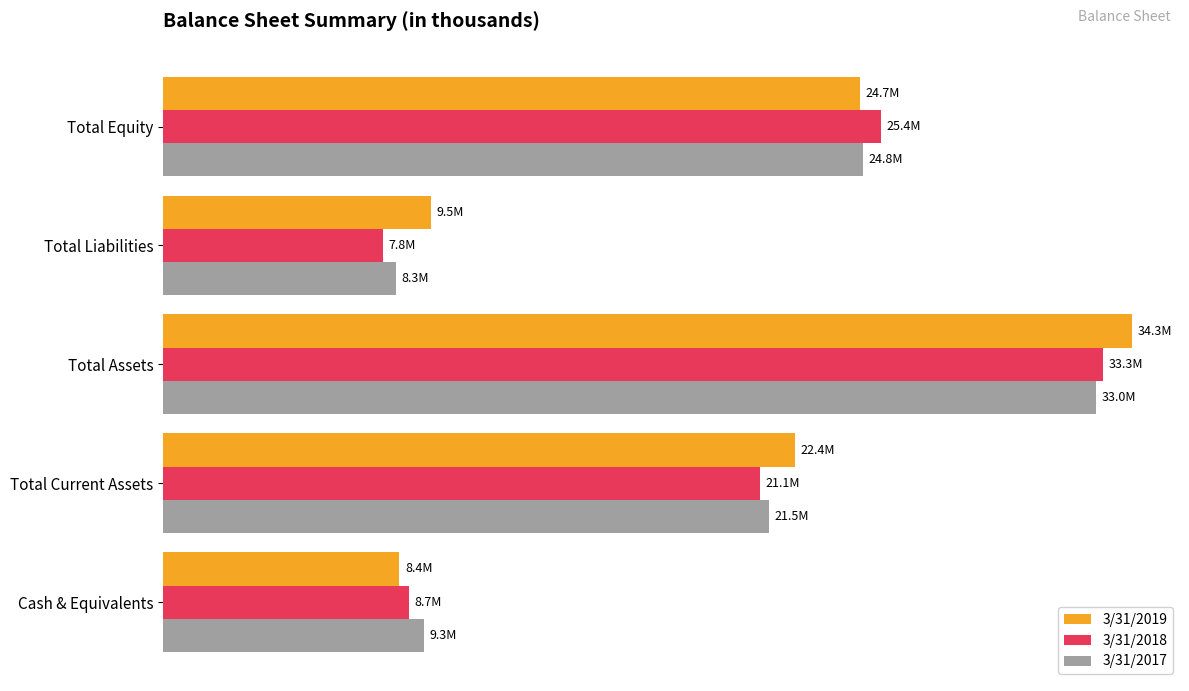

Where is 3/31/2017 nearest to the value 20643750?

Total Current Assets